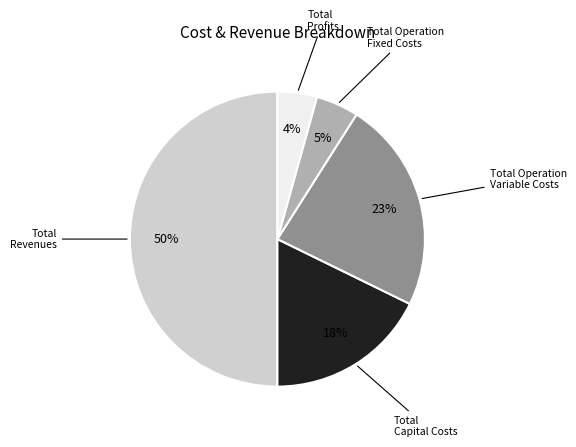

To the nearest percent, what is the average slice percentage?

20%